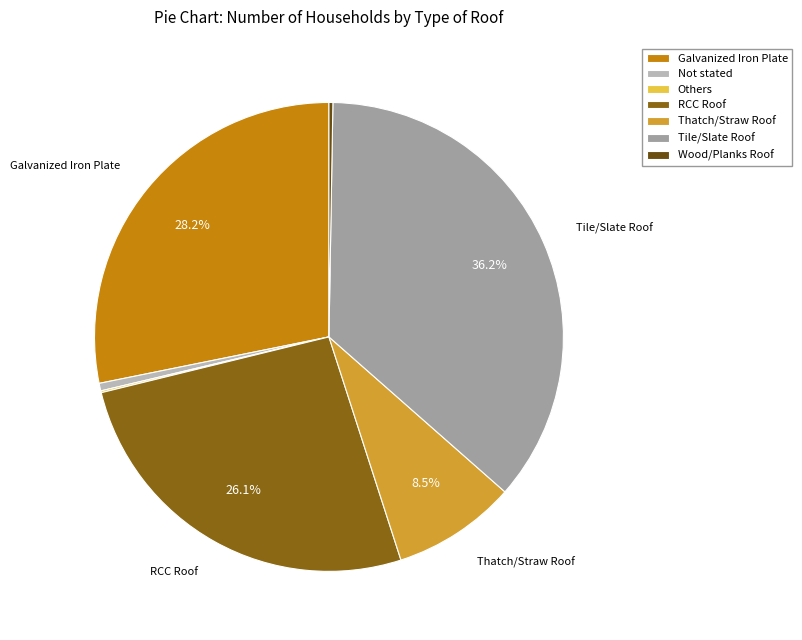

To the nearest percent, what is the average slice percentage?

14%